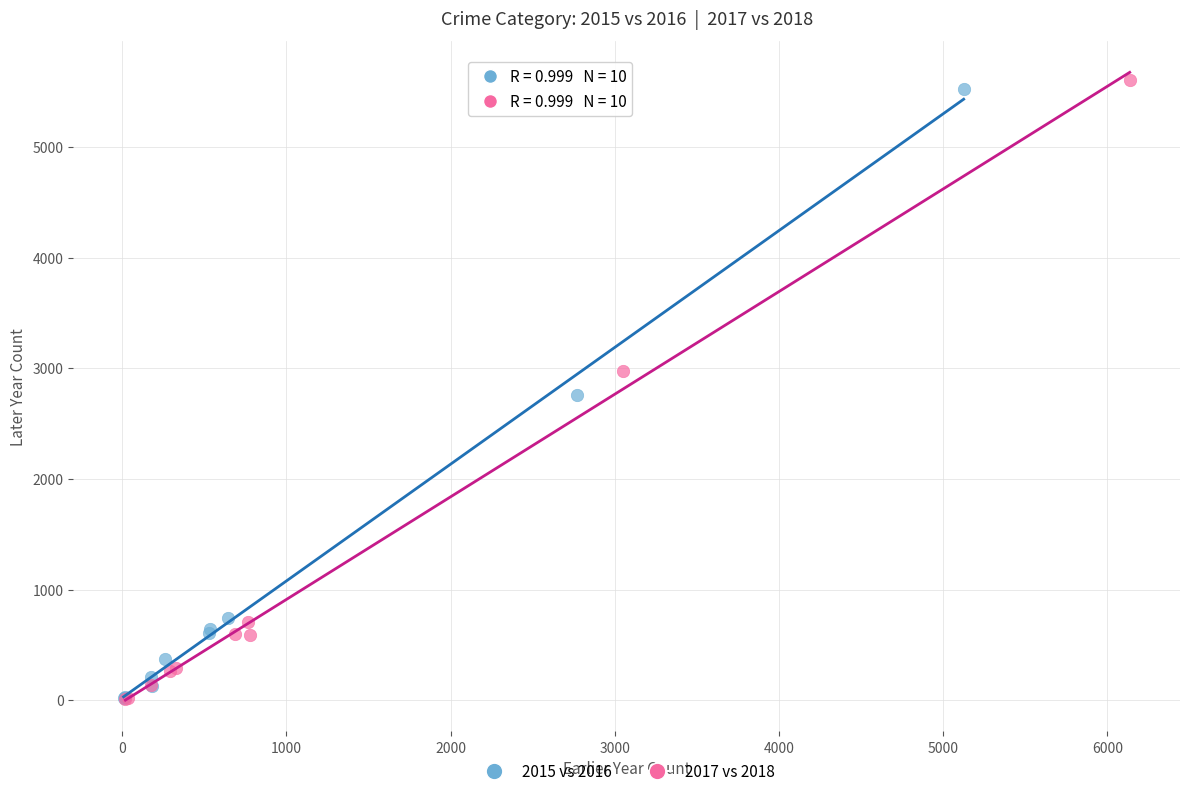

Which series has the widest spread of Y values?

2017 vs 2018